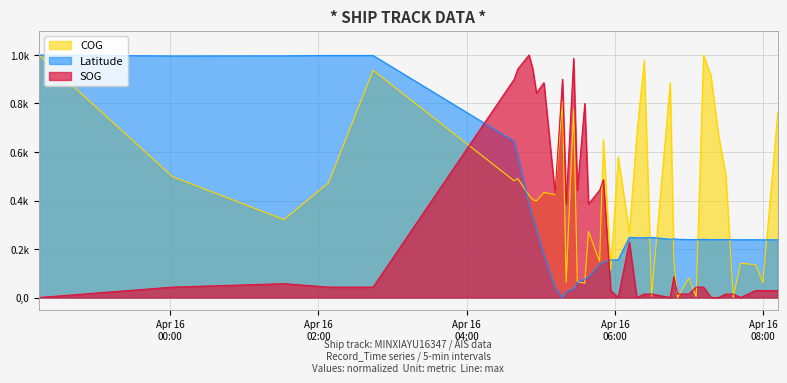

Reading right to left, extract all data points from this chart.

SOG: 0.0	0.0	0.0	0.0	0.0	0.0	0.0	0.0	0.0	0.0	0.0	0.0	0.1	0.0	0.0	0.0	0.0	0.2	0.0	0.0	0.5	0.4	0.4	0.8	0.4	1.0	0.4	0.9	0.4	0.9	0.8	0.9	1.0	0.9	0.9	0.0	0.0	0.1	0.0	0.0
COG: 0.8	0.1	0.1	0.1	0.0	0.5	0.7	0.9	1.0	0.0	0.1	0.0	0.1	0.9	0.0	1.0	0.7	0.3	0.6	0.1	0.7	0.1	0.3	0.1	0.1	0.8	0.1	0.8	0.4	0.4	0.4	0.4	0.4	0.5	0.5	0.9	0.5	0.3	0.5	1.0
Latitude: 0.2	0.2	0.2	0.2	0.2	0.2	0.2	0.2	0.2	0.2	0.2	0.2	0.2	0.2	0.2	0.2	0.2	0.2	0.2	0.2	0.1	0.1	0.1	0.1	0.1	0.0	0.0	0.0	0.0	0.2	0.3	0.3	0.4	0.6	0.6	1.0	1.0	1.0	1.0	1.0